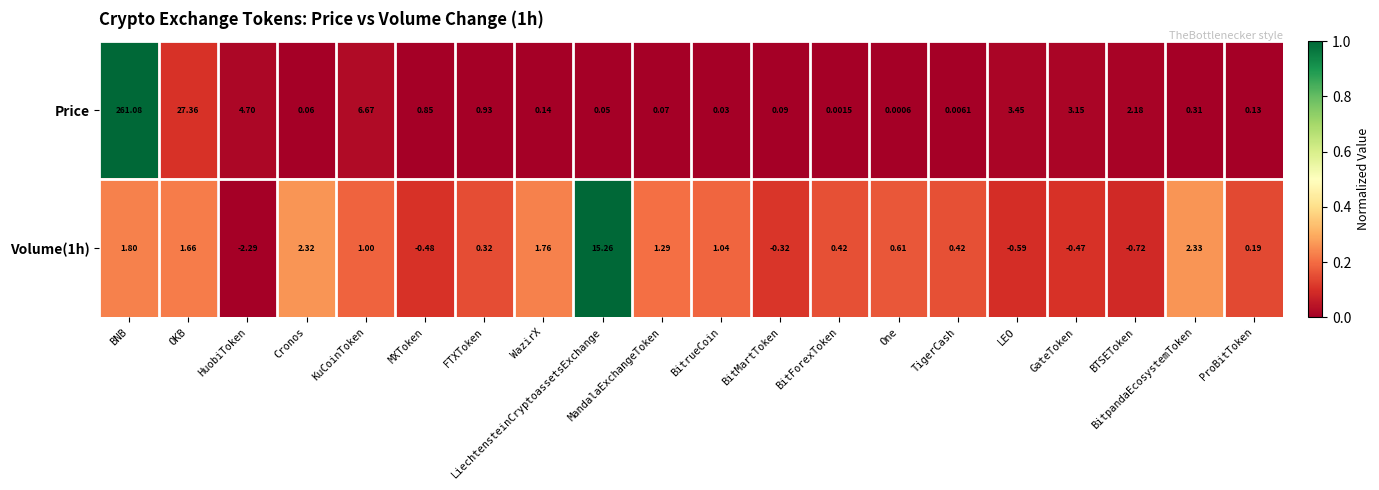

At which label is Price closest to 130?

OKB